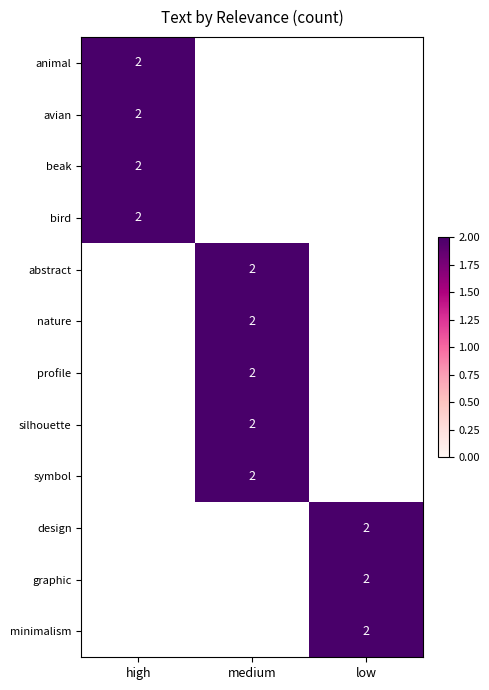

The design series shows 2 at low. True or false?

True